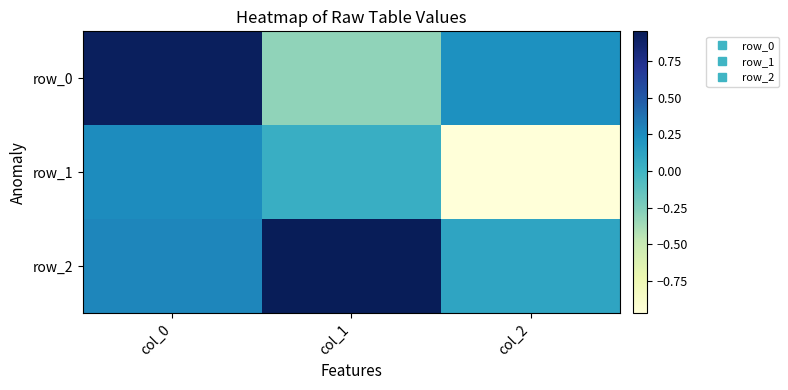

What is the greatest value displayed?

1.0